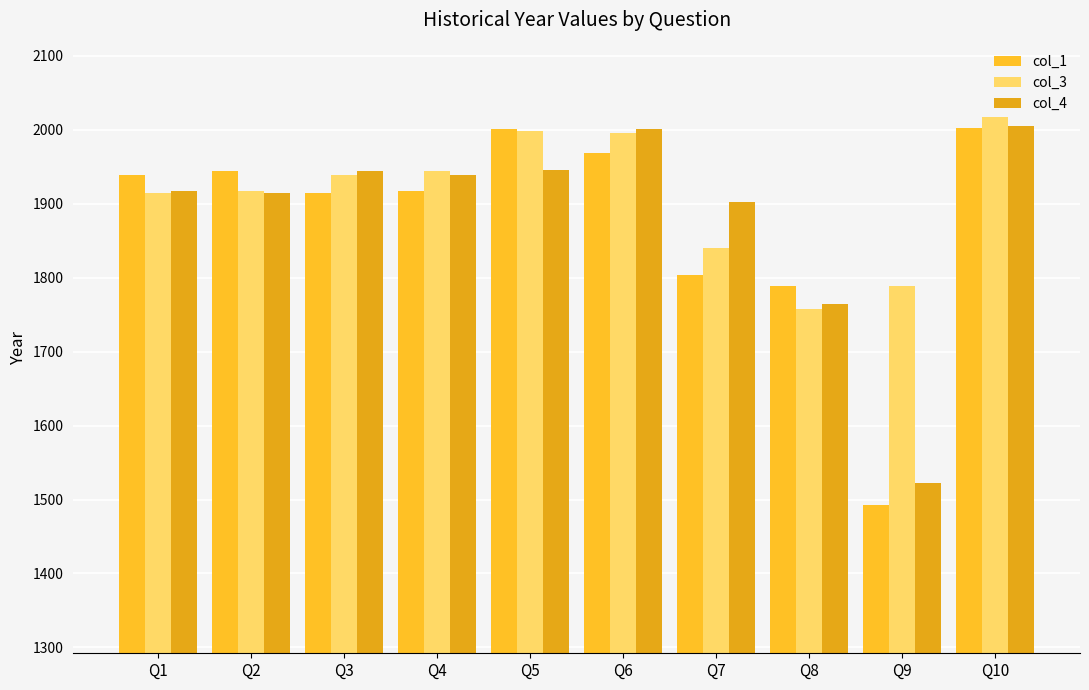

Where does the col_4 series first go above 1939?

Q3